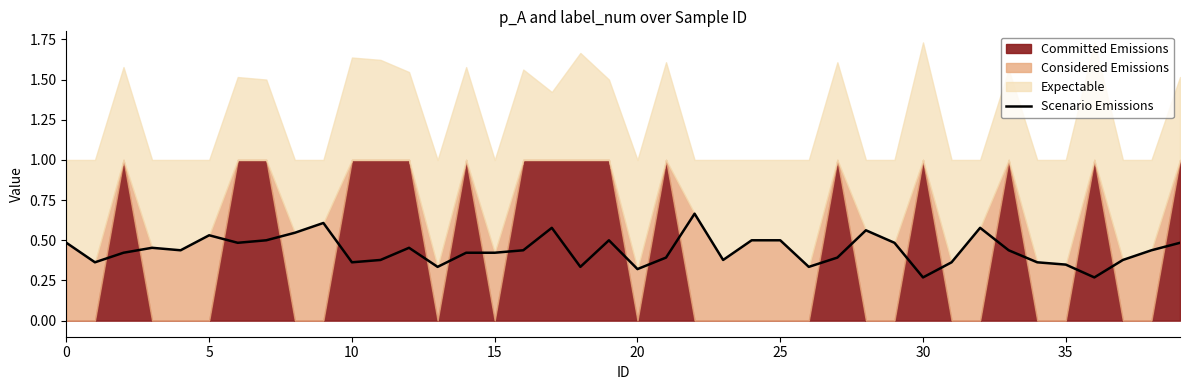

How many lines are shown in the chart?

1